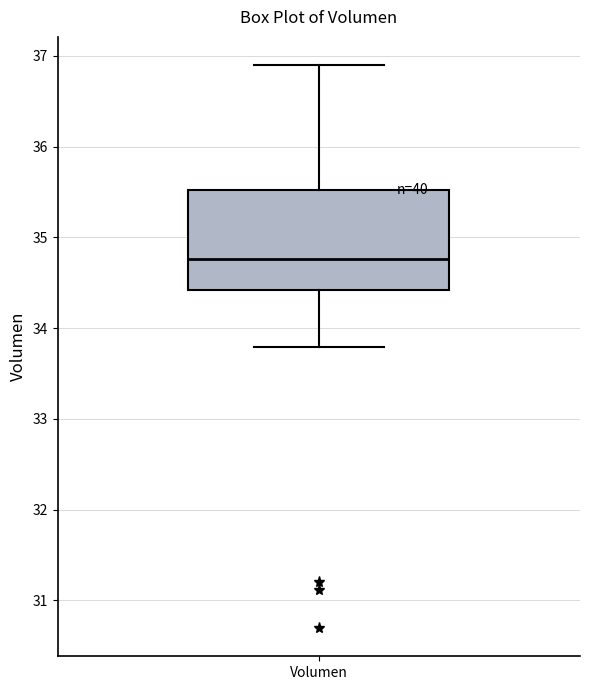

Read this box plot against the y-axis: the position of the median line, the range covered by the box, and the ends of both whiskers. The values are not printed on the chart, so give them approximately, as read against the axis.

median 34.8, box 34.4 to 35.5, whiskers 33.8 to 36.9